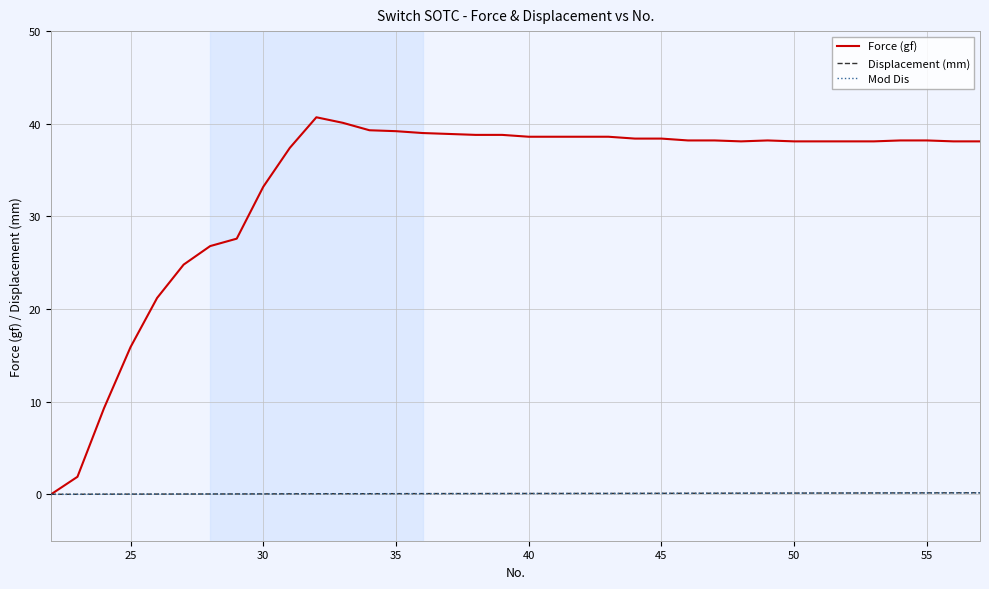

What are all the series names shown in the legend?

Force (gf), Displacement (mm), Mod Dis